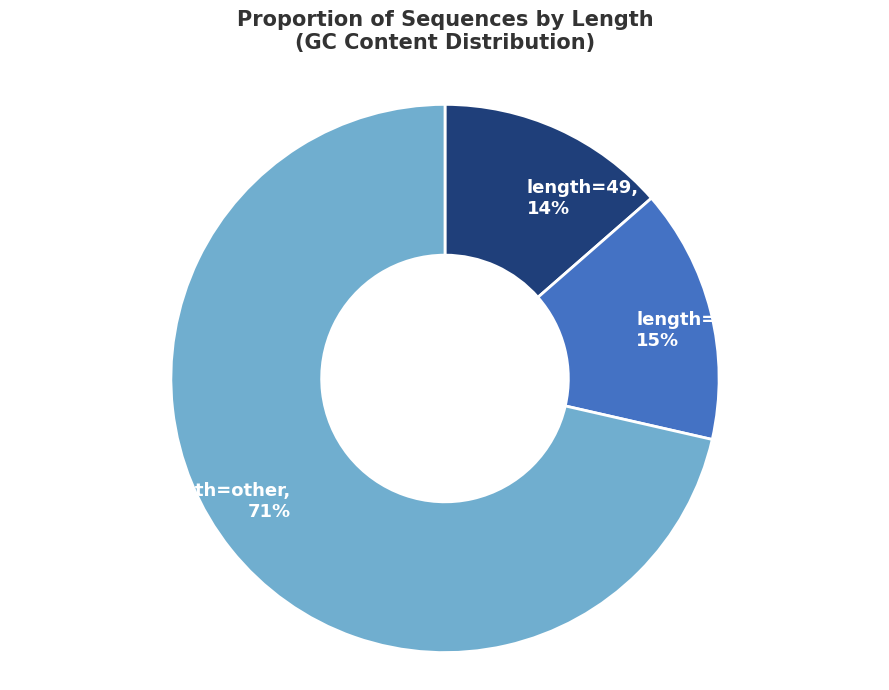

Is there a majority slice in this chart?

Yes